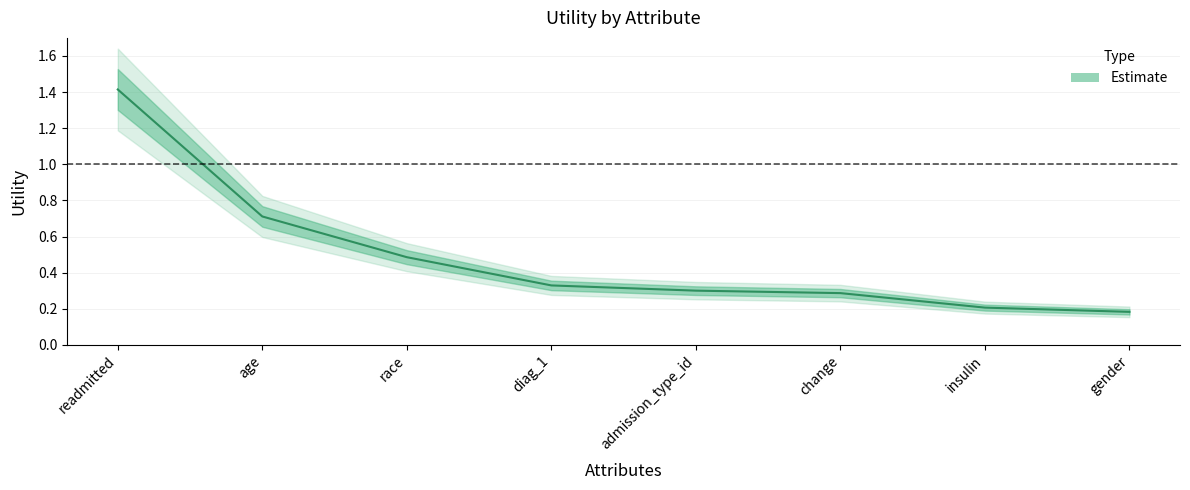

How many distinct data groups are displayed?

1